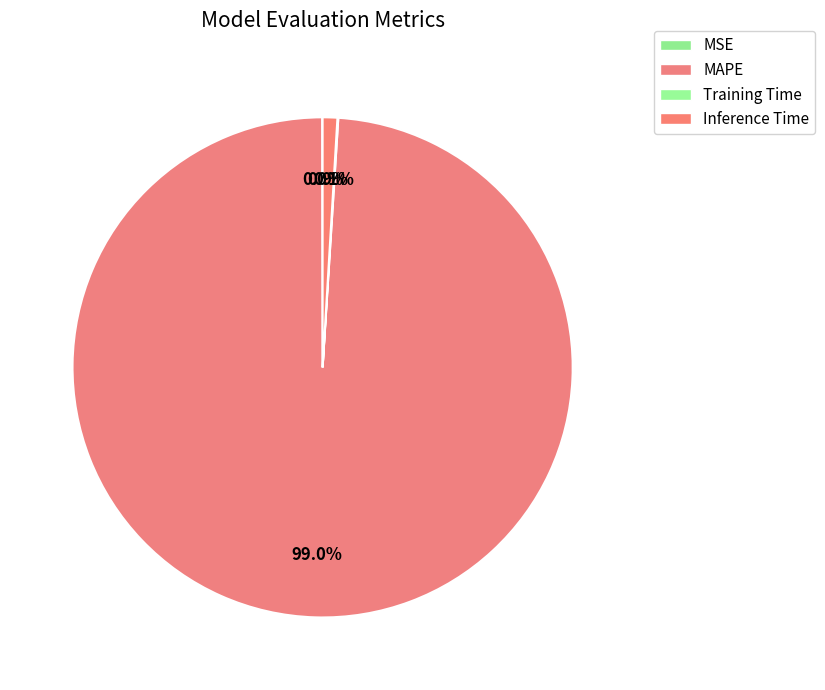

To the nearest percent, what is the combined percentage of Training Time and MAPE?

99%